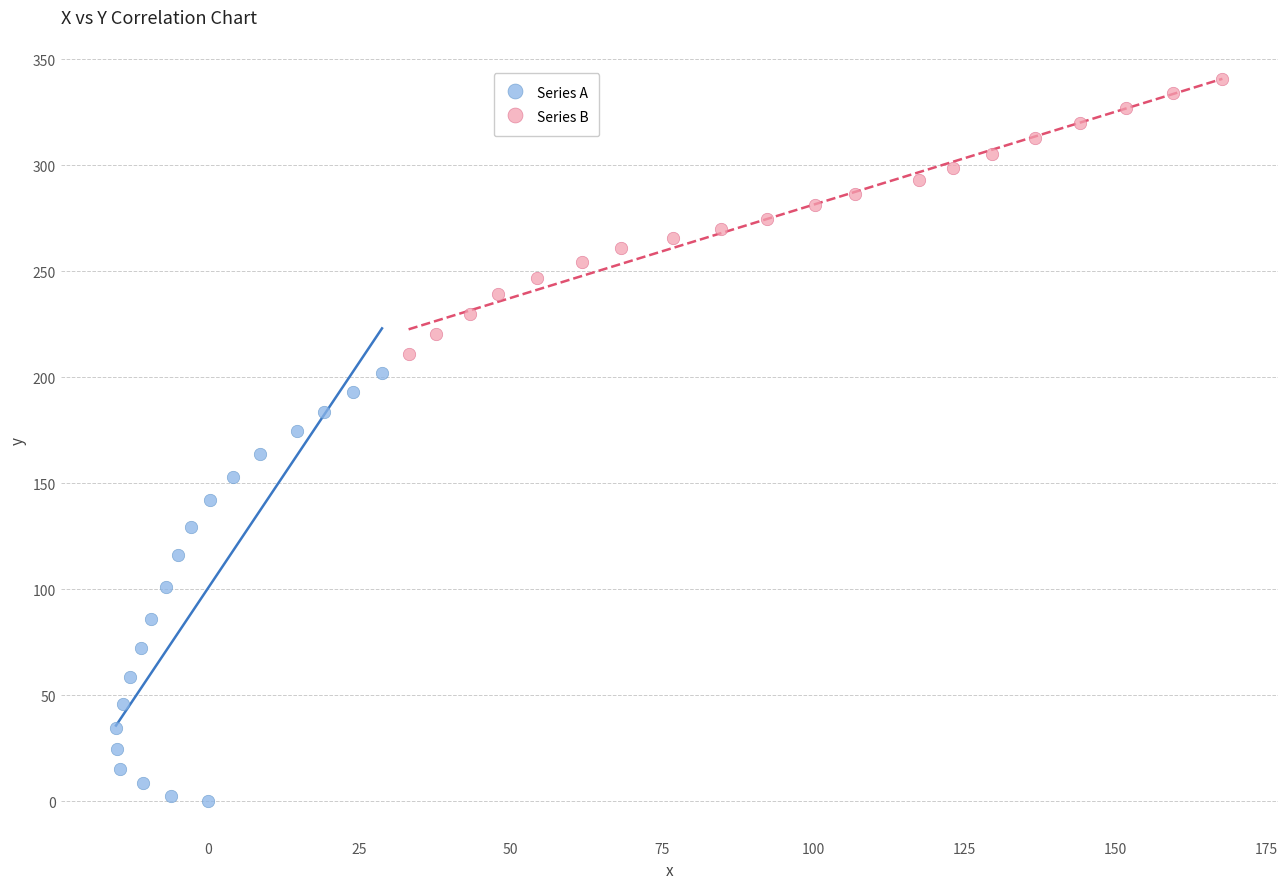

Which series contains the lowest Y value?

Series A